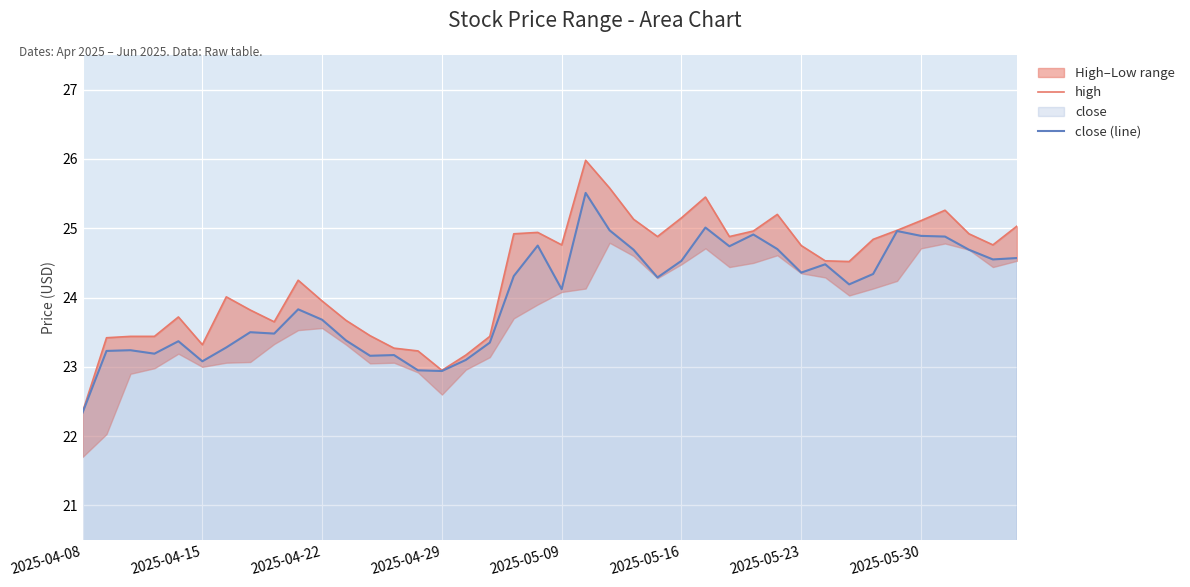

Which category has the lowest value in the close (line) series?

2025-04-08